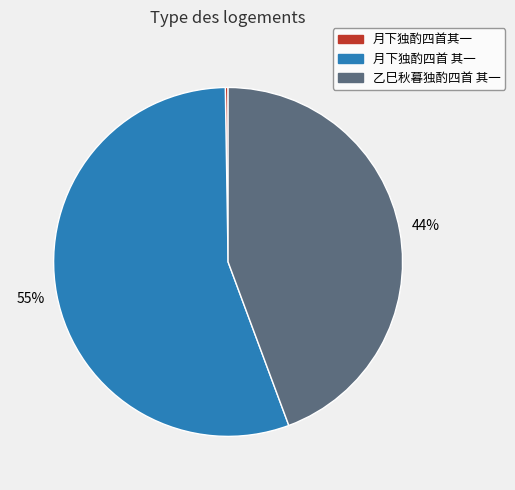

To the nearest percent, what is the average slice percentage?

33%